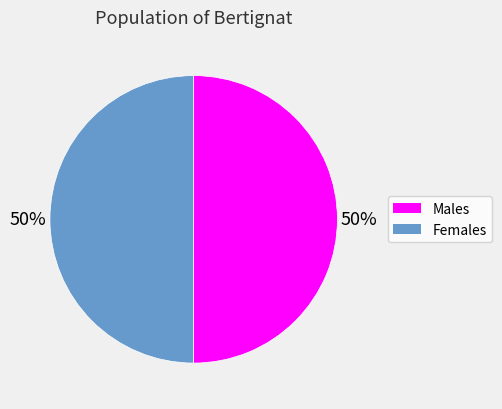

To the nearest percent, what is the average slice percentage?

50%